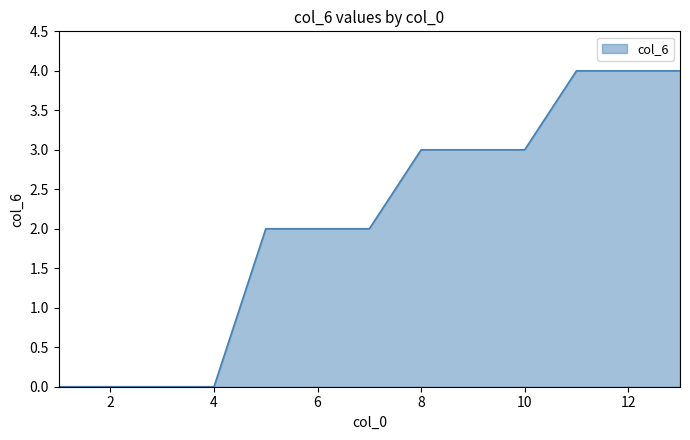

What is the greatest value displayed?

4